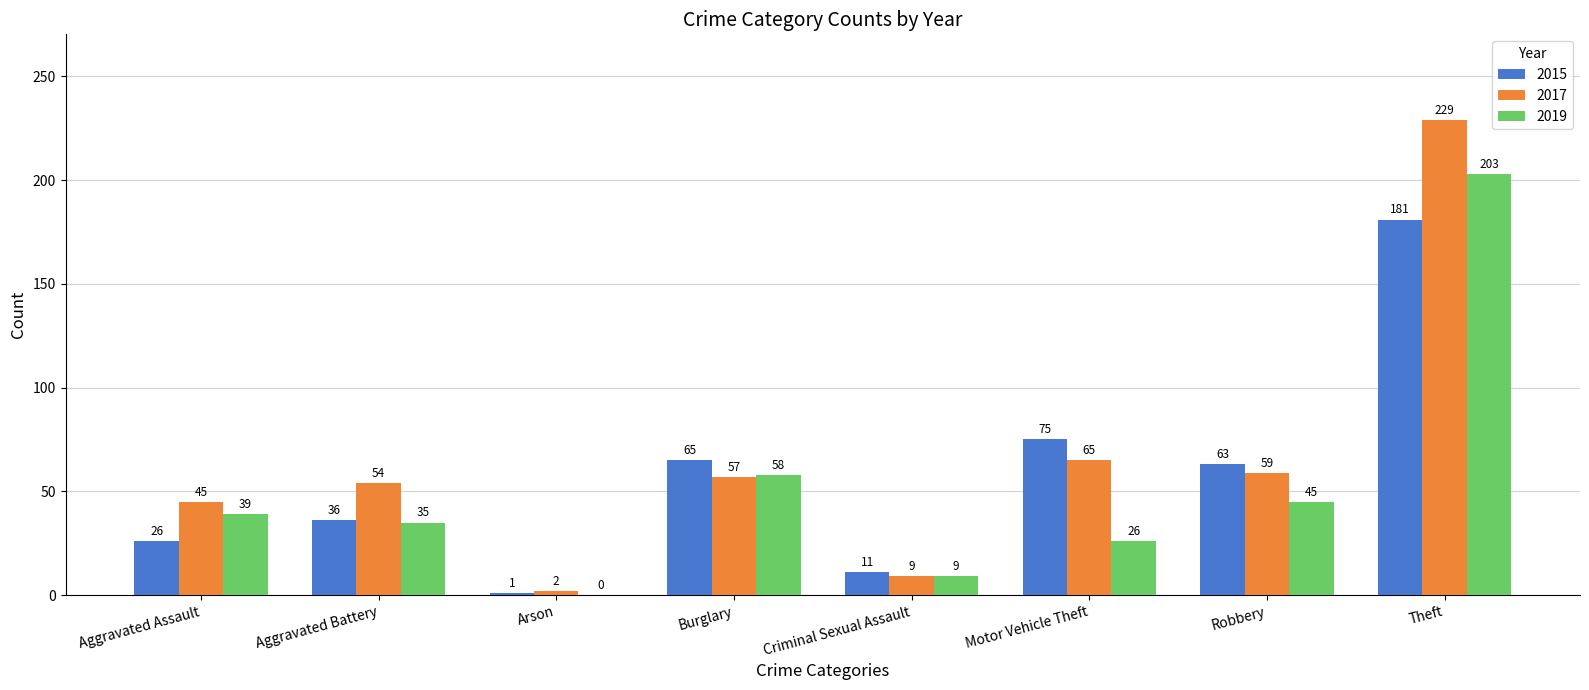

The value of 2019 at Aggravated Battery is 47. True or false?

False